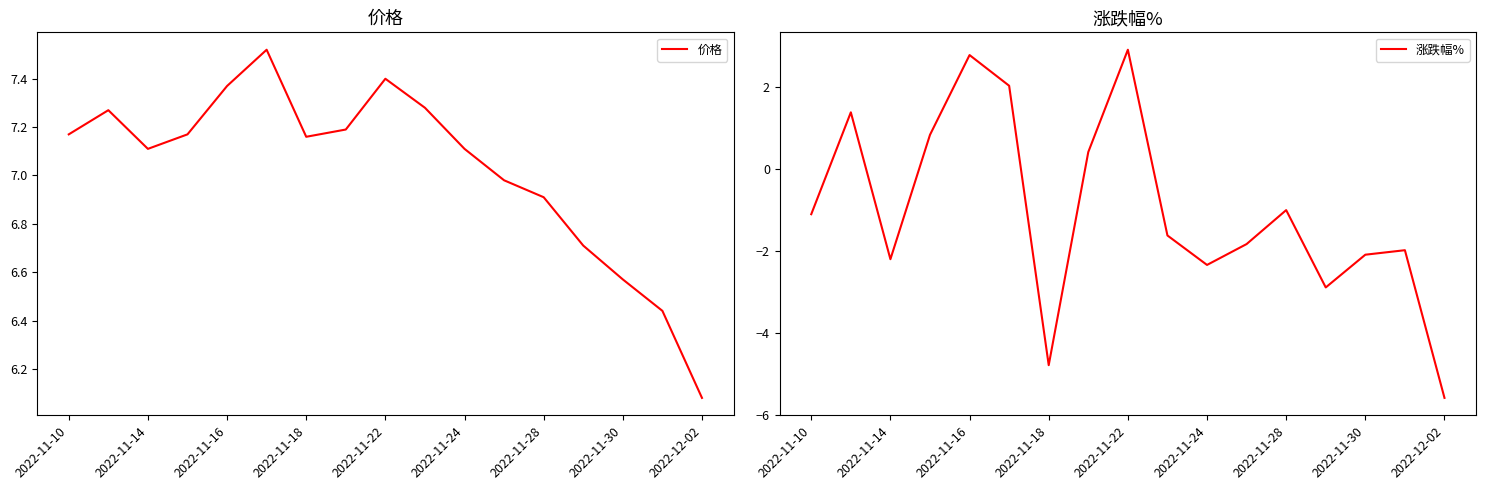

What is the total value across all series at 13?

3.8